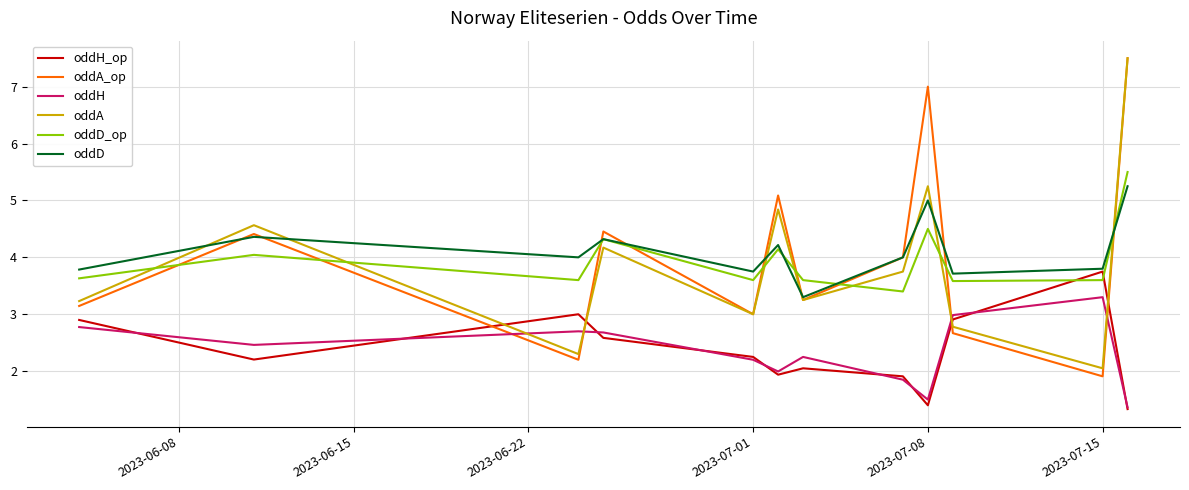

Which series has the widest spread of values?

oddA_op